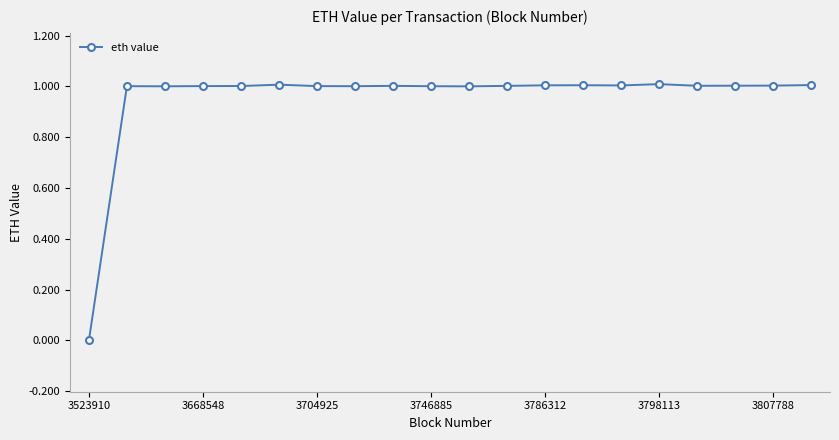

Reading left to right, list all the values displayed in this chart.

0.0	1.0	1.0	1.0	1.0	1.0	1.0	1.0	1.0	1.0	1.0	1.0	1.0	1.0	1.0	1.0	1.0	1.0	1.0	1.0